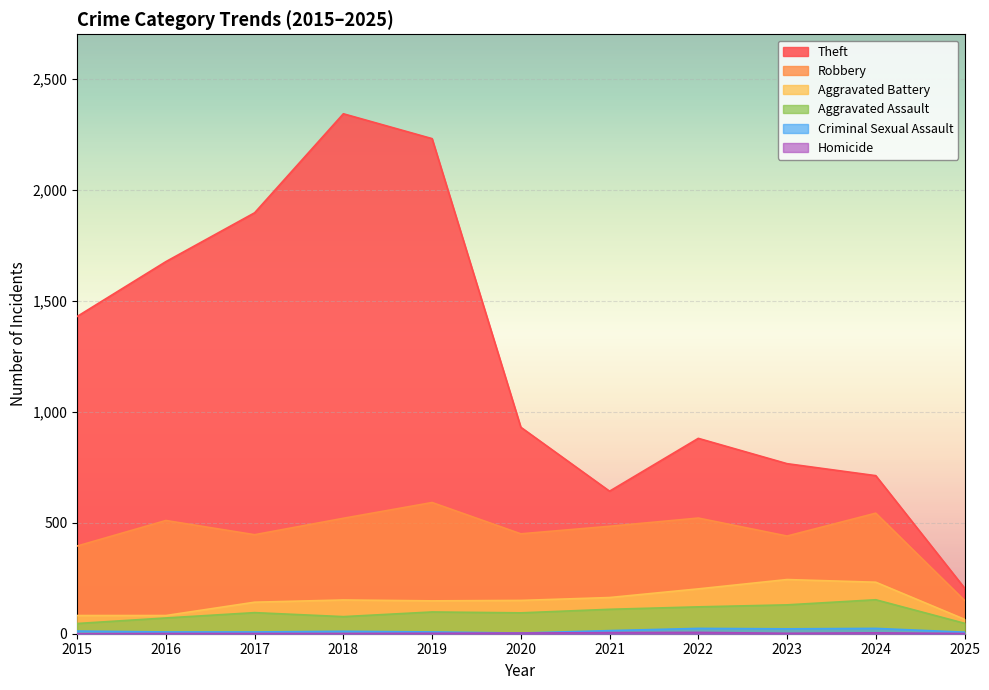

True or false: Theft and Aggravated Battery cross at least once.

False